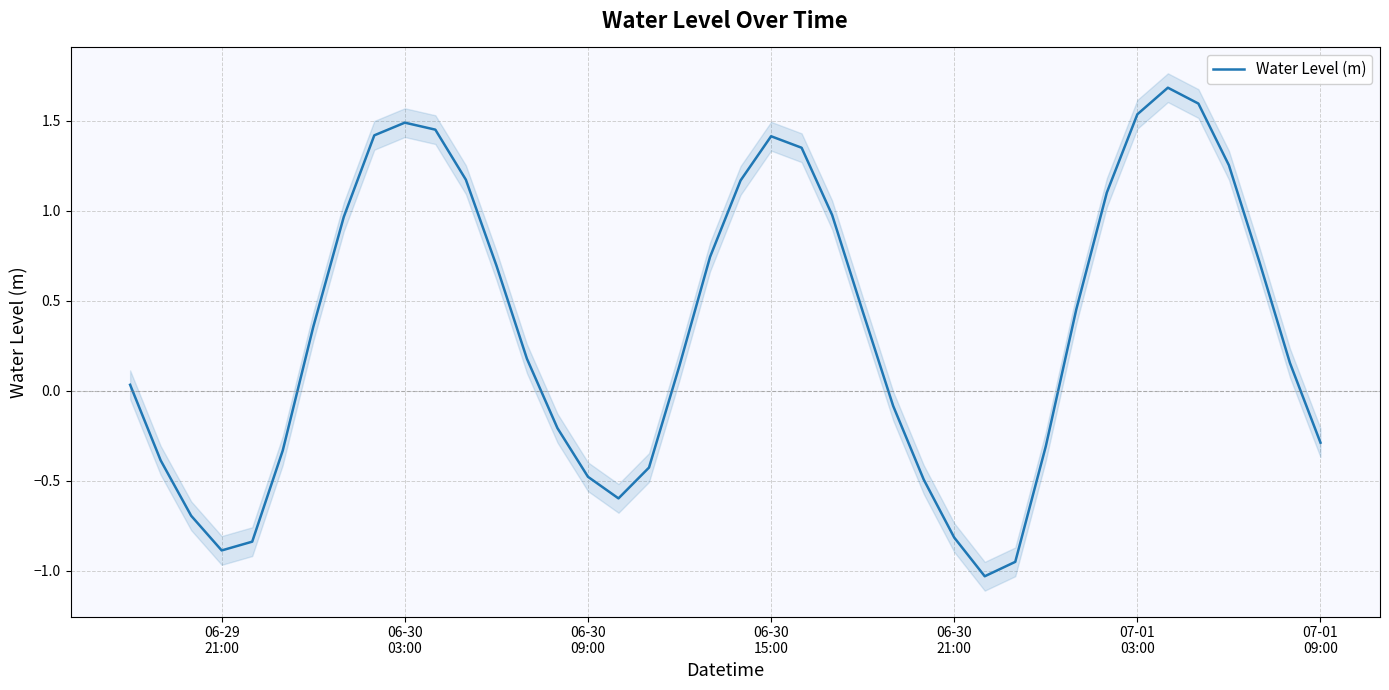

How many interior local valleys (lower than both neighbors) does the data have?

3